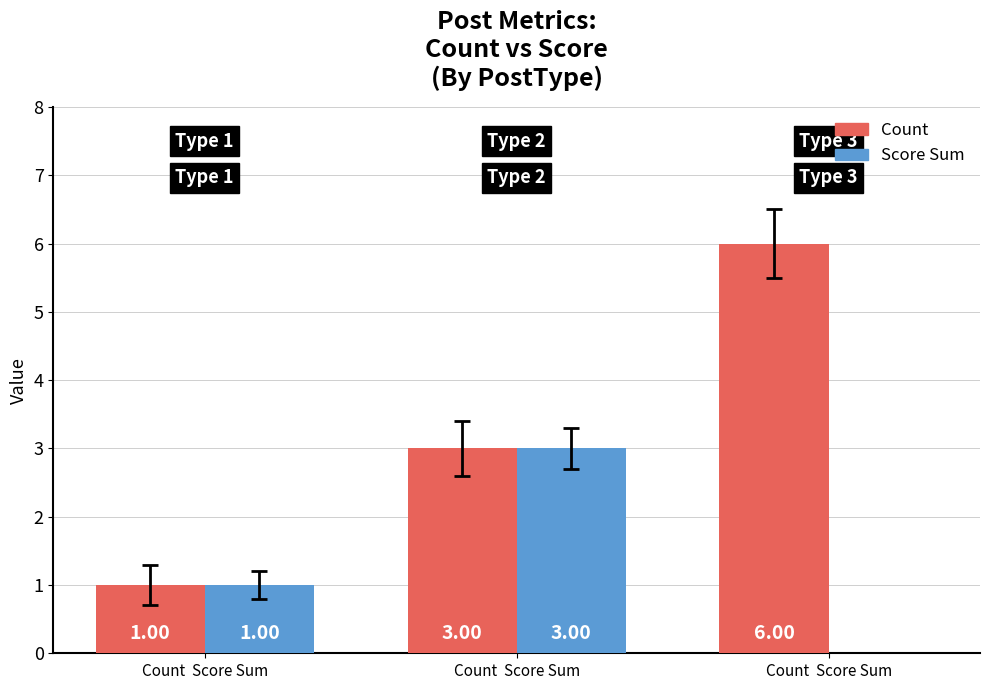

What is the total value across all series at Count  Score Sum?

2